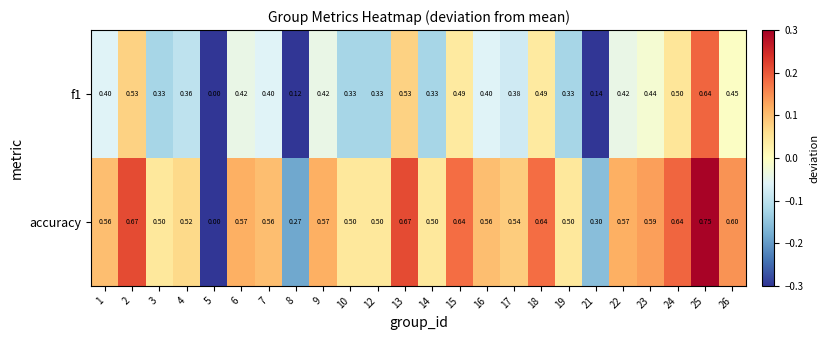

Which series has the largest total across all categories?

accuracy